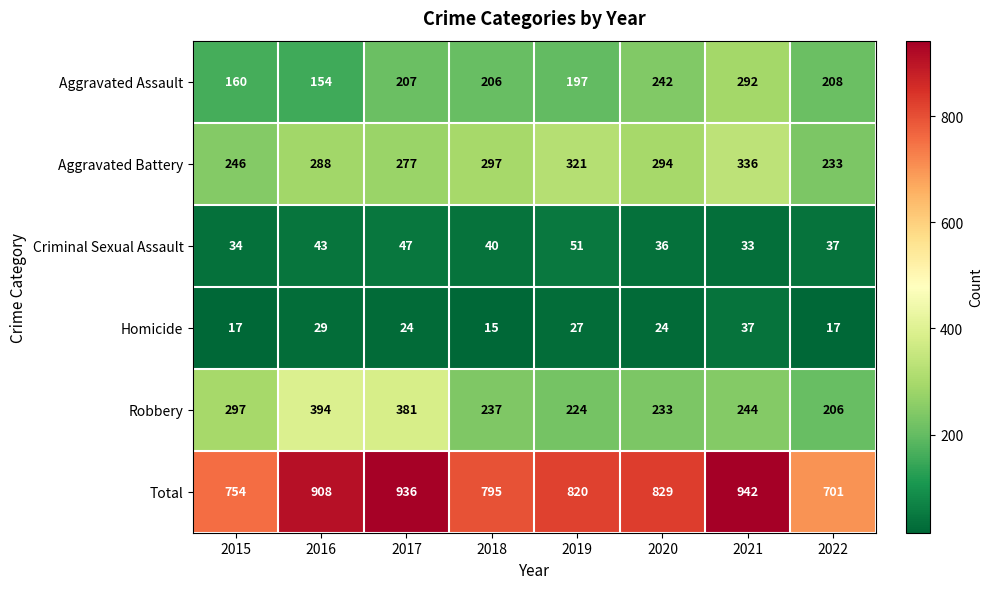

What is the difference between the maximum and minimum values in the Aggravated Battery series?

103